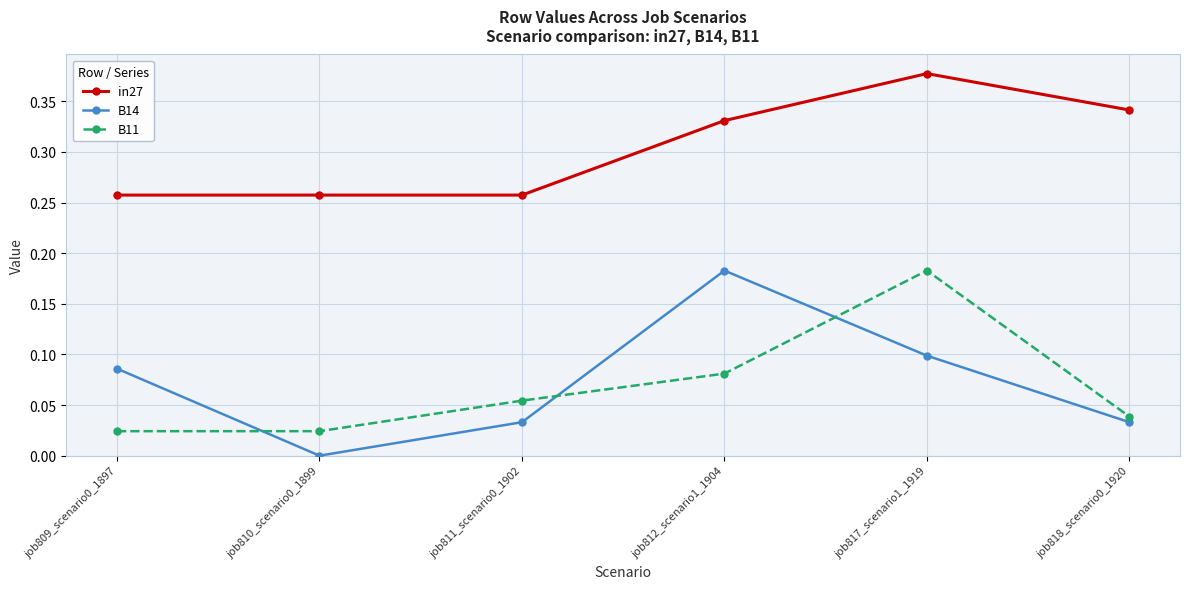

Which series has the widest spread of values?

B14